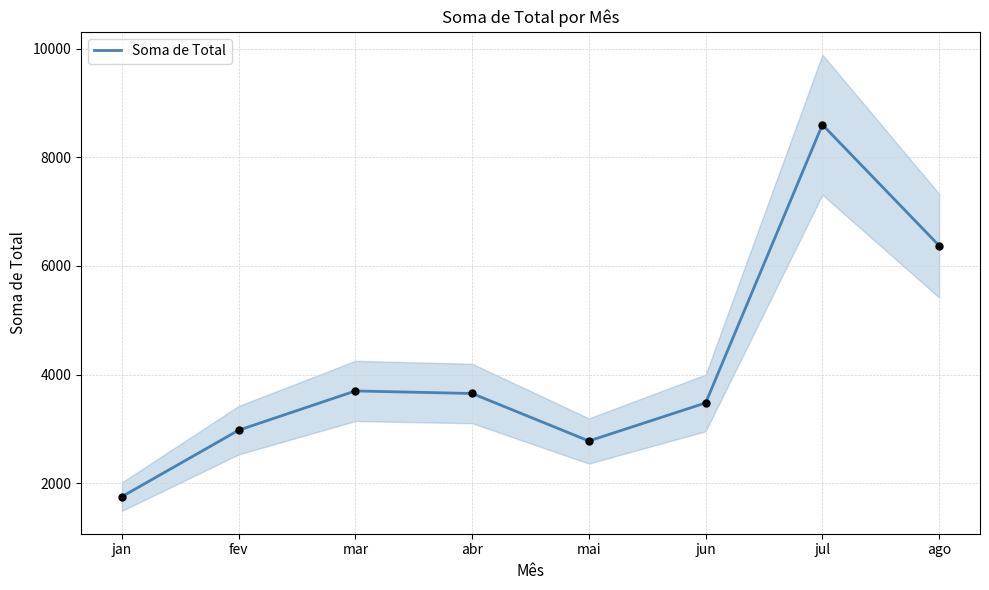

Approximately how many times larger is the value at ago compared to jul?

0.7